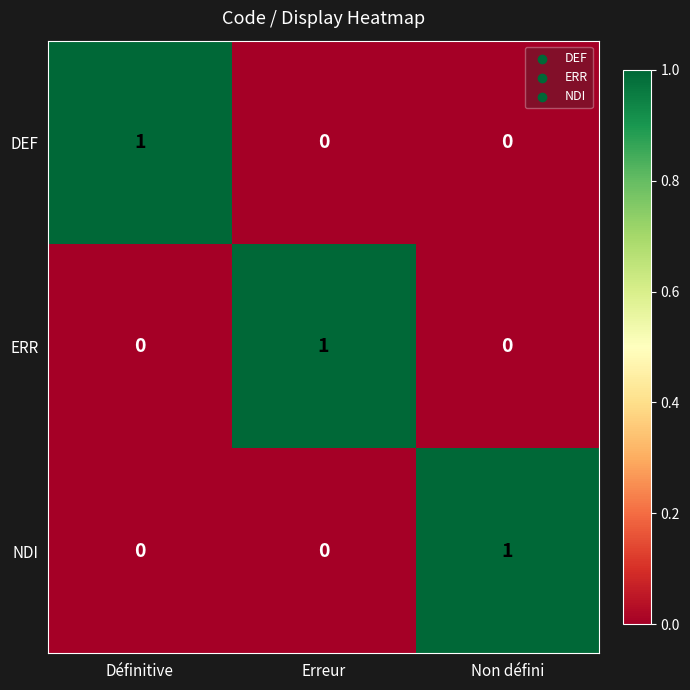

Count the ERR values in the range 0 to 1.

3